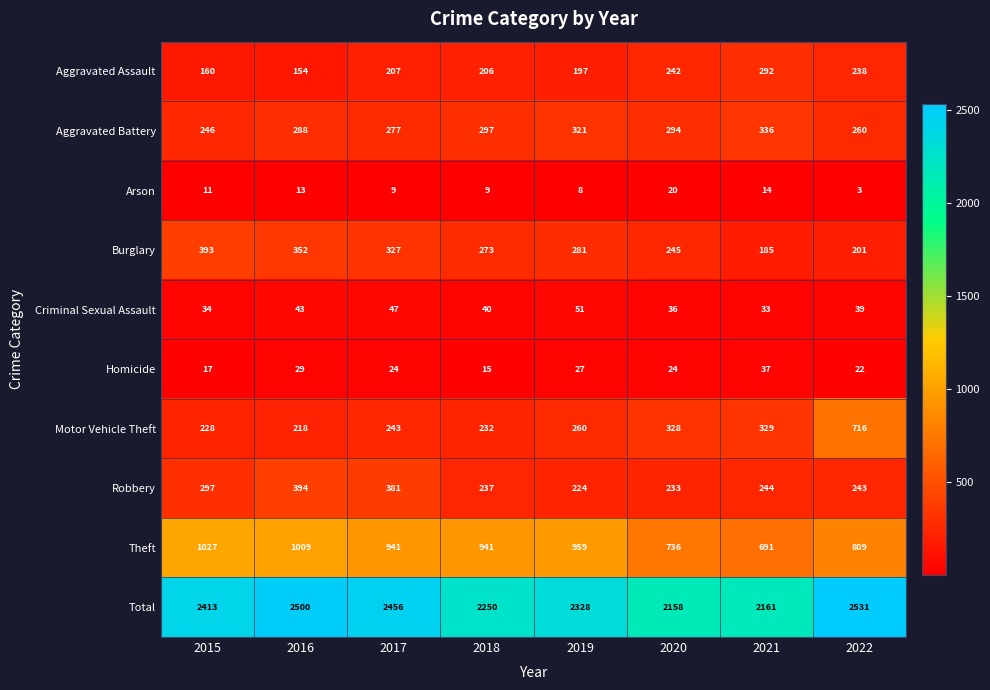

Which series changed the most between 2020 and 2022?

Motor Vehicle Theft